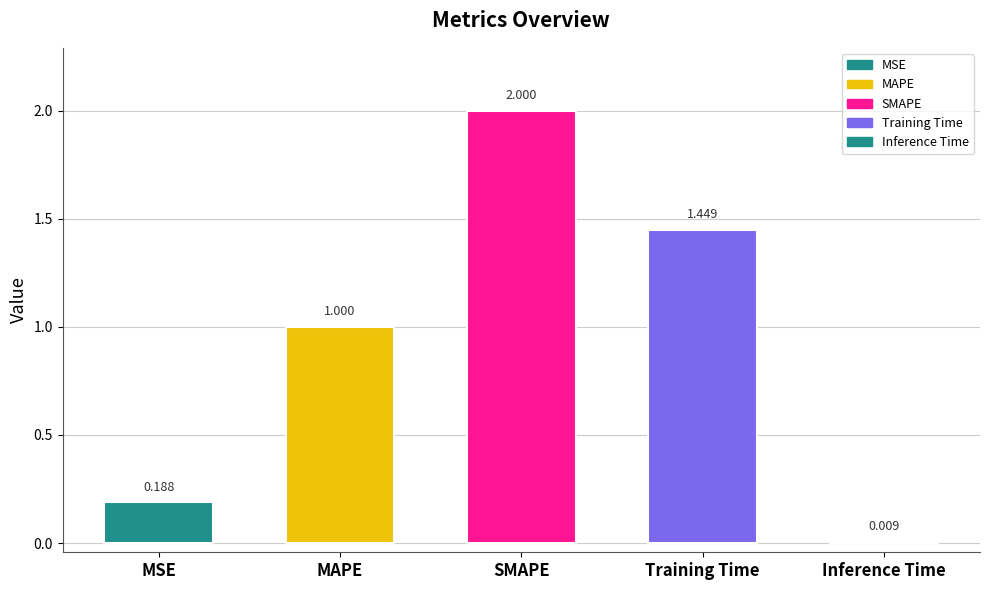

How many bars are there in total?

5